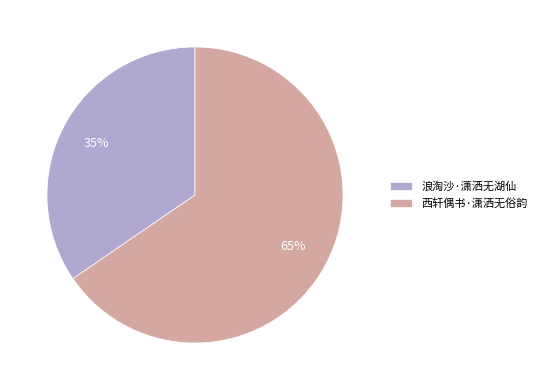

How many slices are in this pie chart?

2